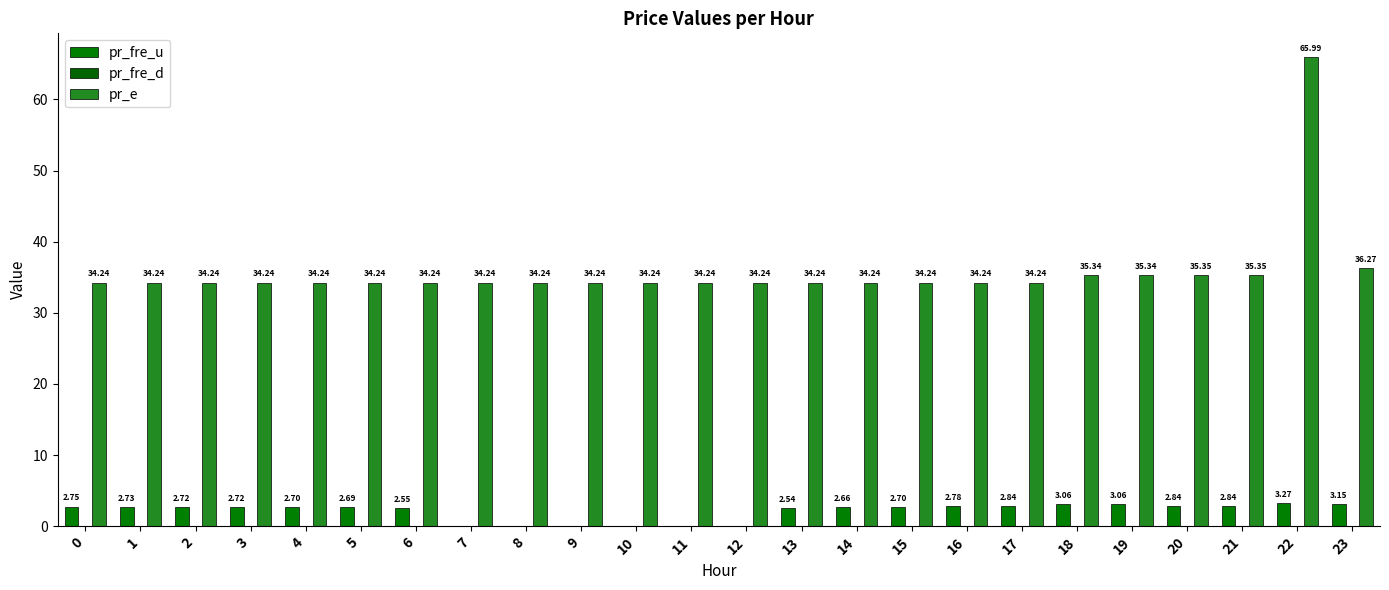

At 5, list the series in order from smallest to largest.

pr_fre_d, pr_fre_u, pr_e